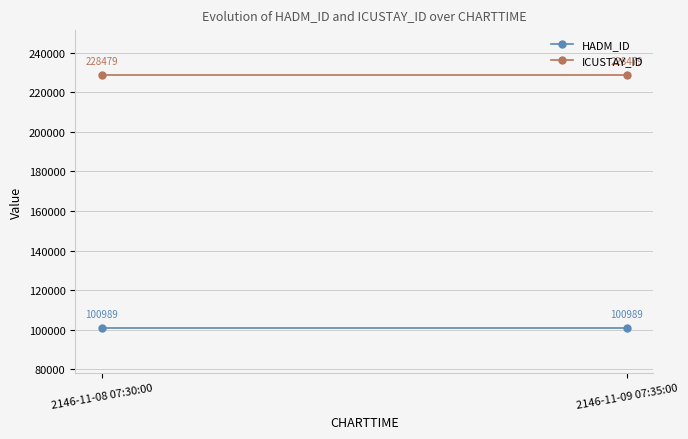

Which label corresponds to the smallest value in the chart?

2146-11-08 07:30:00